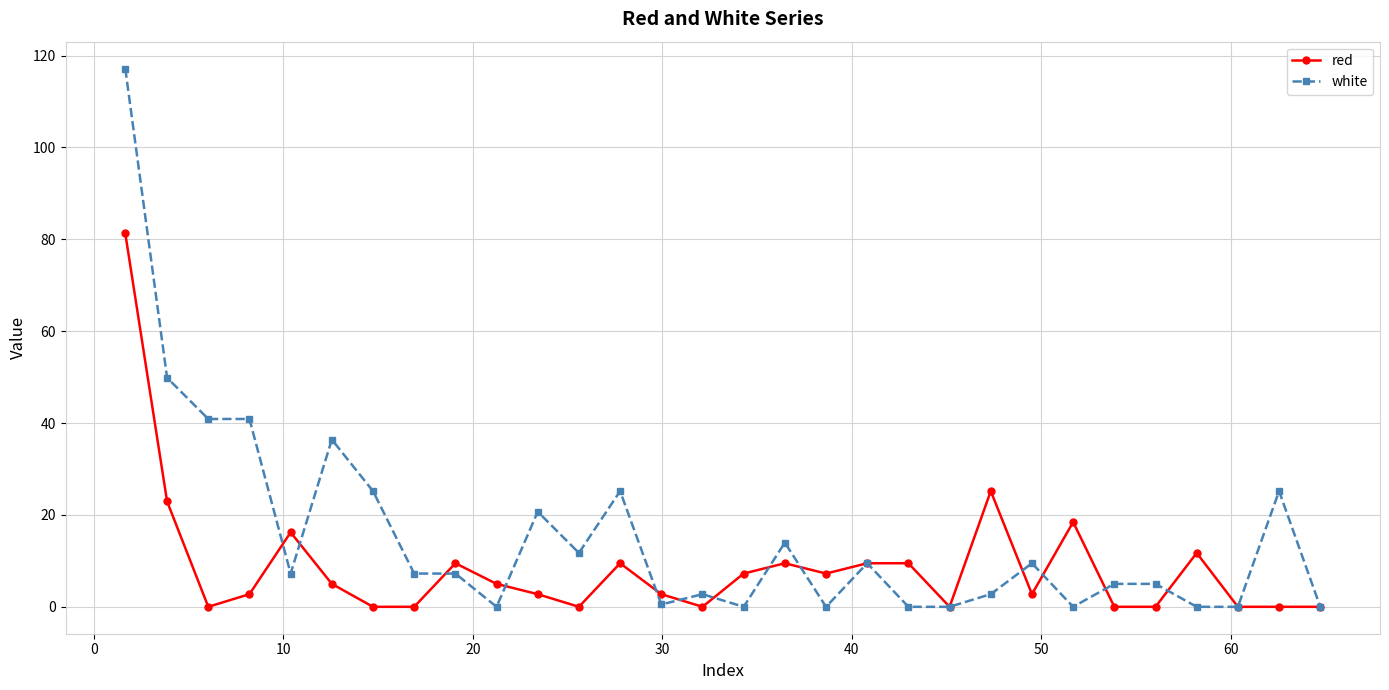

What are all the series names shown in the legend?

red, white